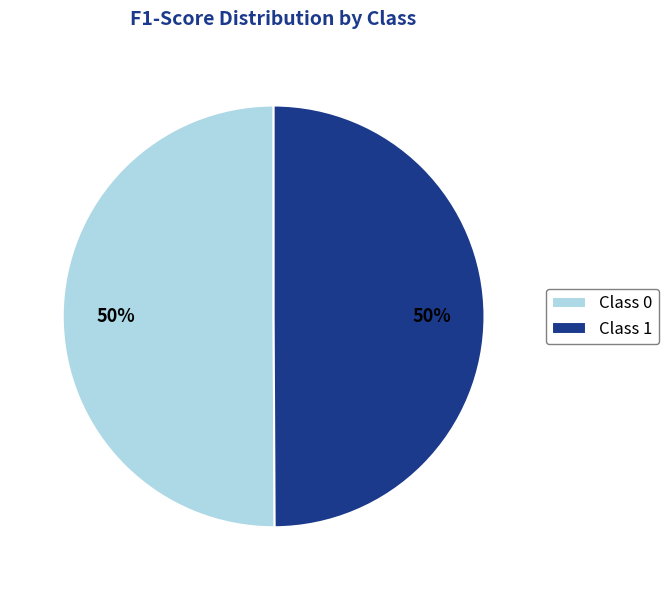

To the nearest percent, what is the average slice percentage?

50%